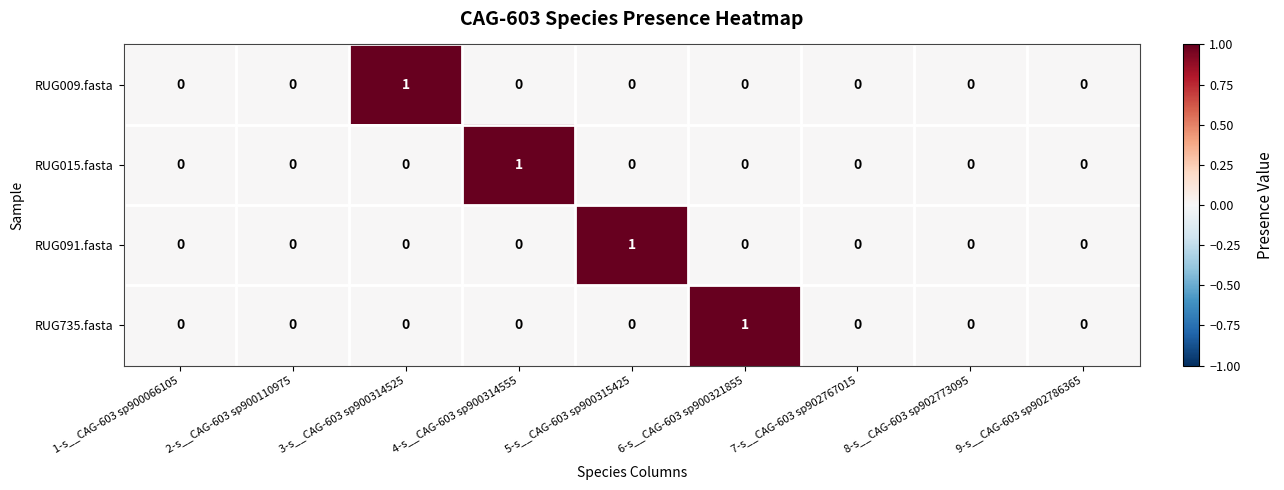

At which label does RUG009.fasta reach its peak?

3-s__CAG-603 sp900314525